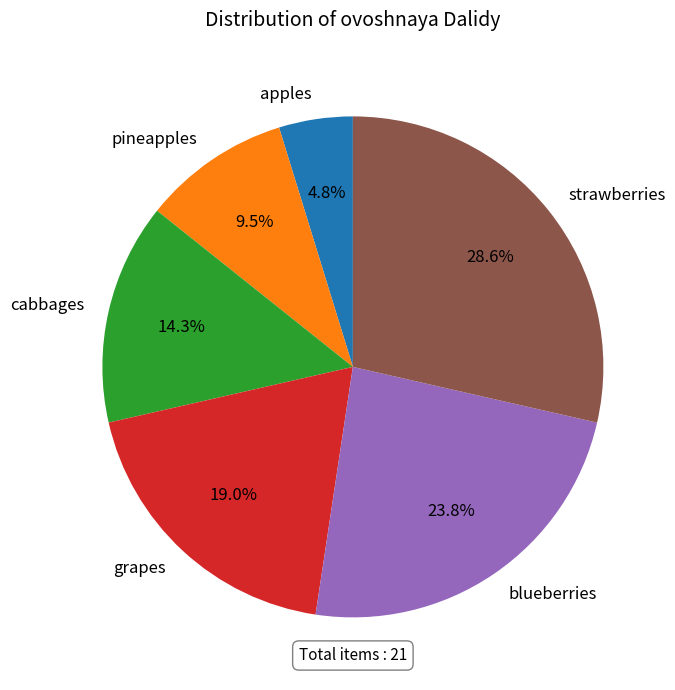

To the nearest percent, what portion does strawberries represent?

29%